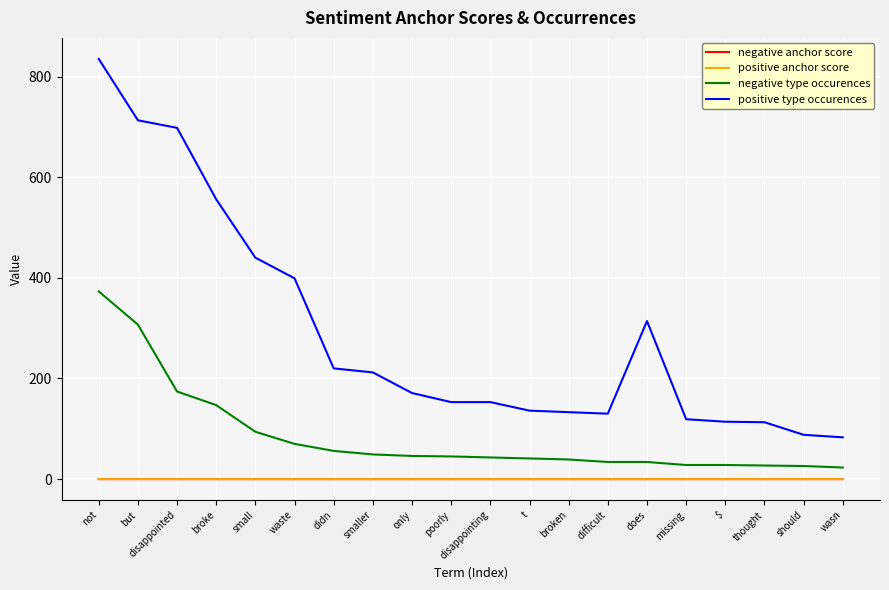

Which series has the largest range (max minus min)?

positive type occurences